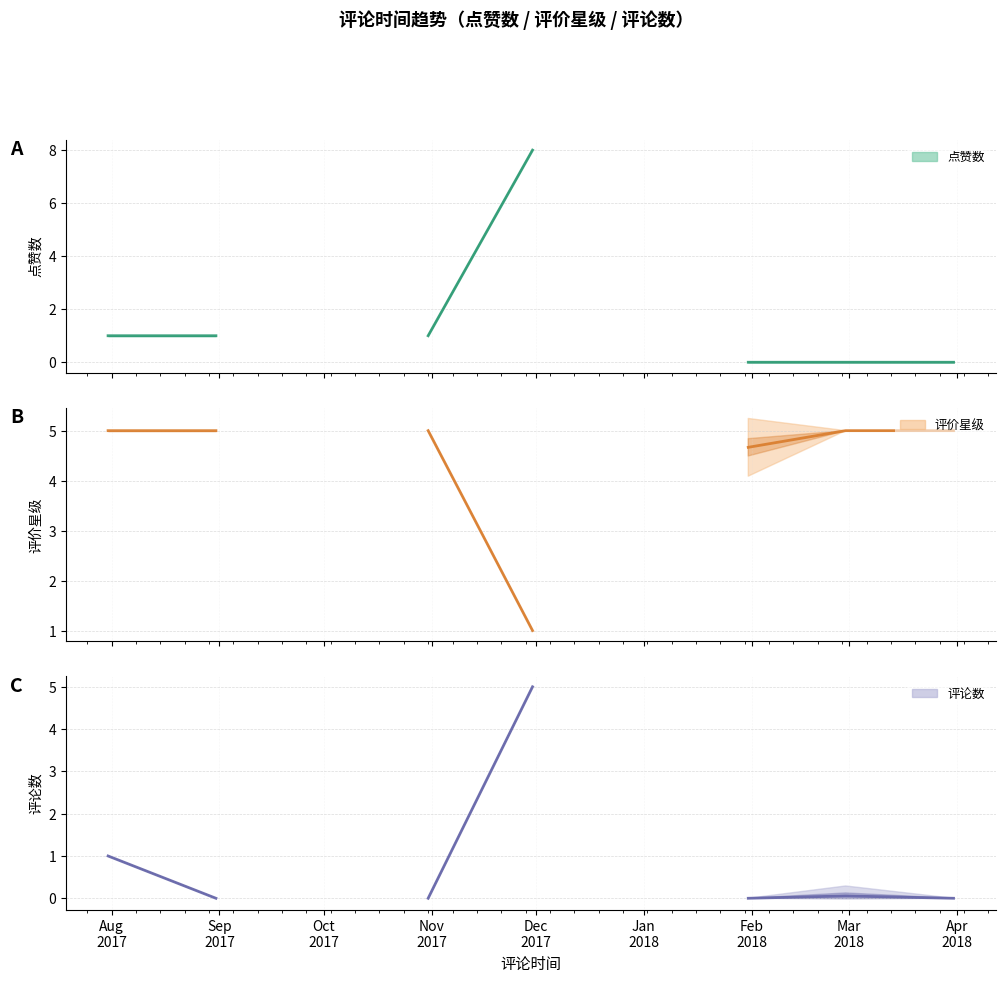

Which label corresponds to the largest value in the chart?

Dec
2017